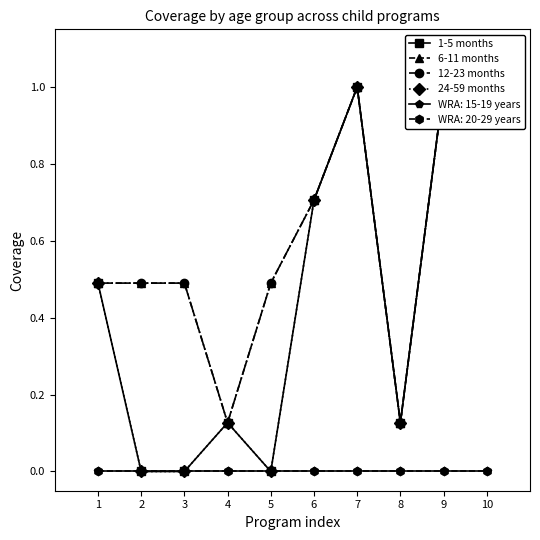

What is the greatest value displayed?

1.0